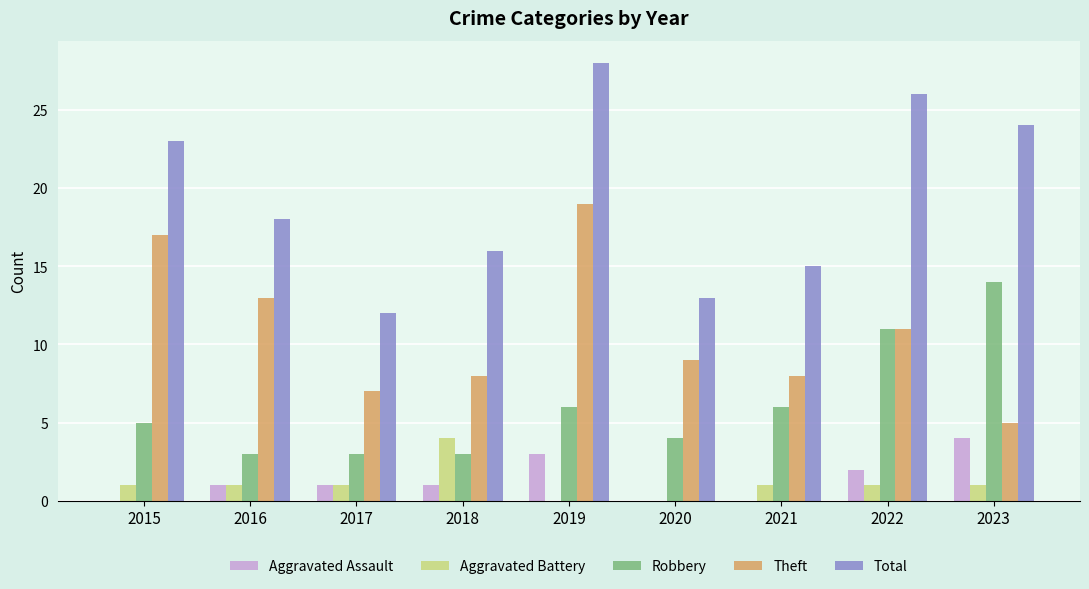

At which label is Total closest to 20?

2016